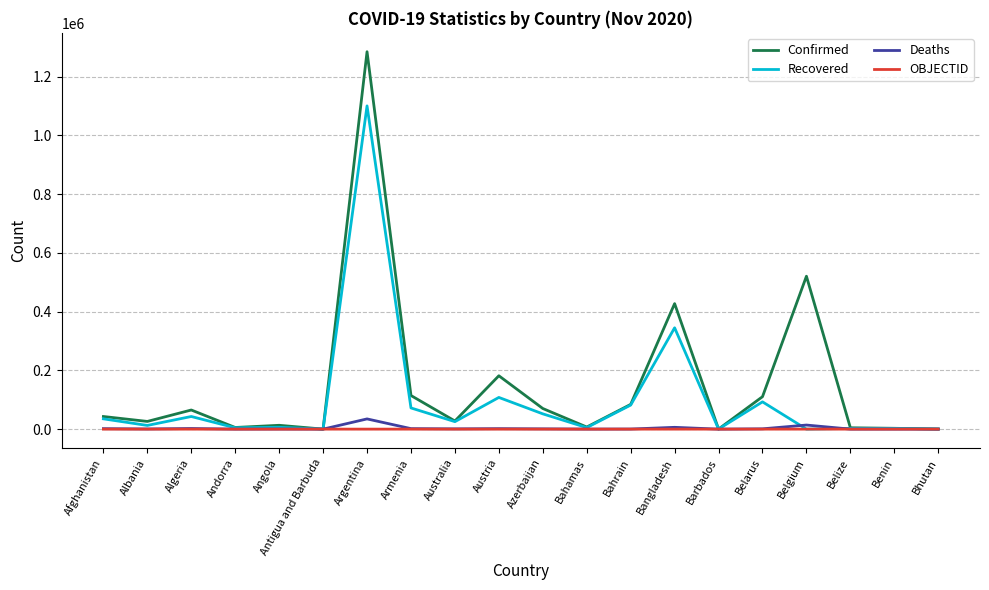

What is the greatest value displayed?

1284519